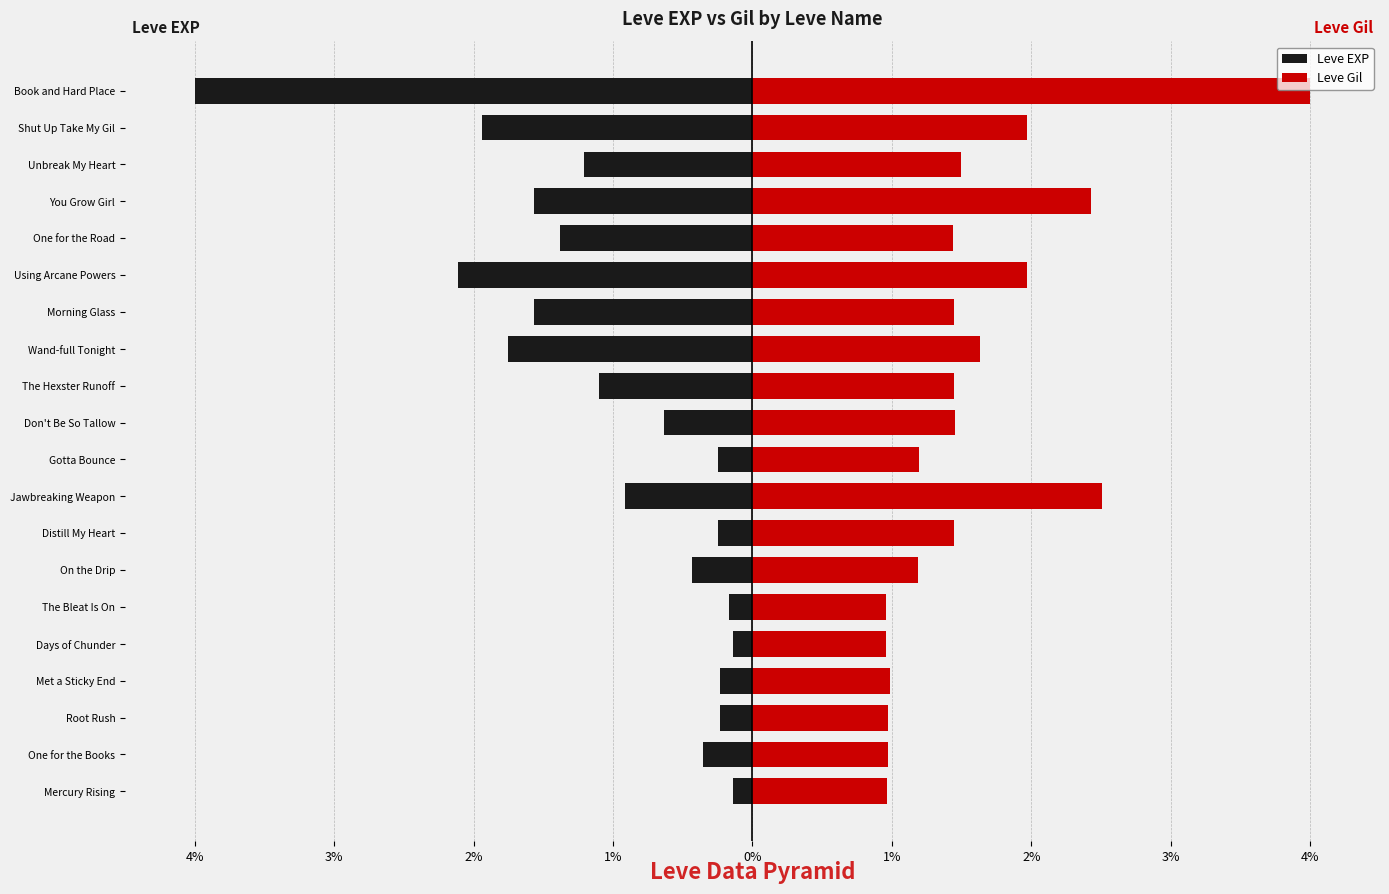

Are the bars grouped side by side (vs. stacked)?

Yes